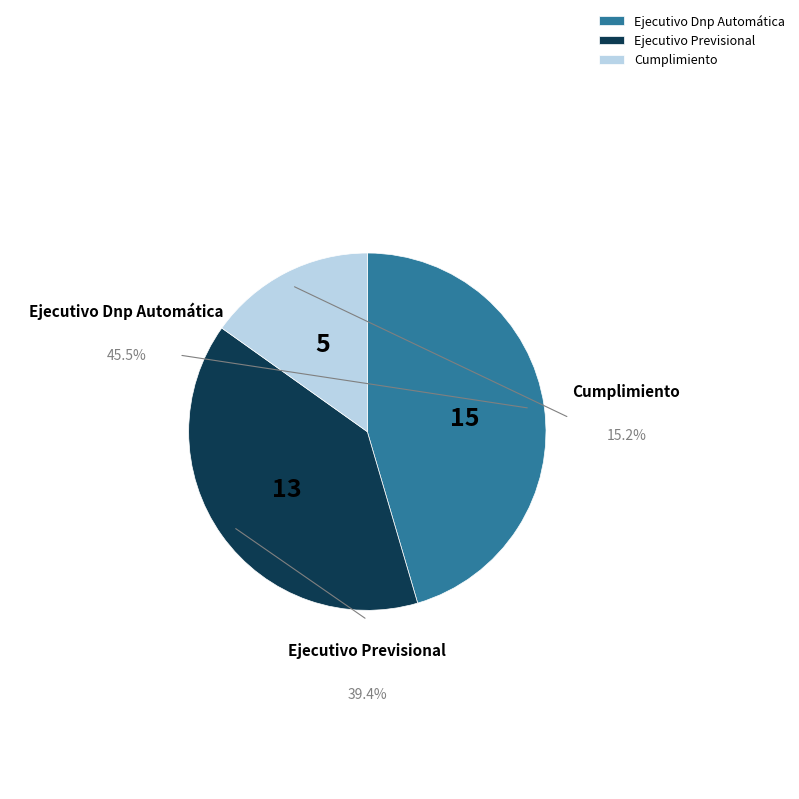

Do Ejecutivo Previsional and Ejecutivo Dnp Automática together represent more than half of the pie?

Yes